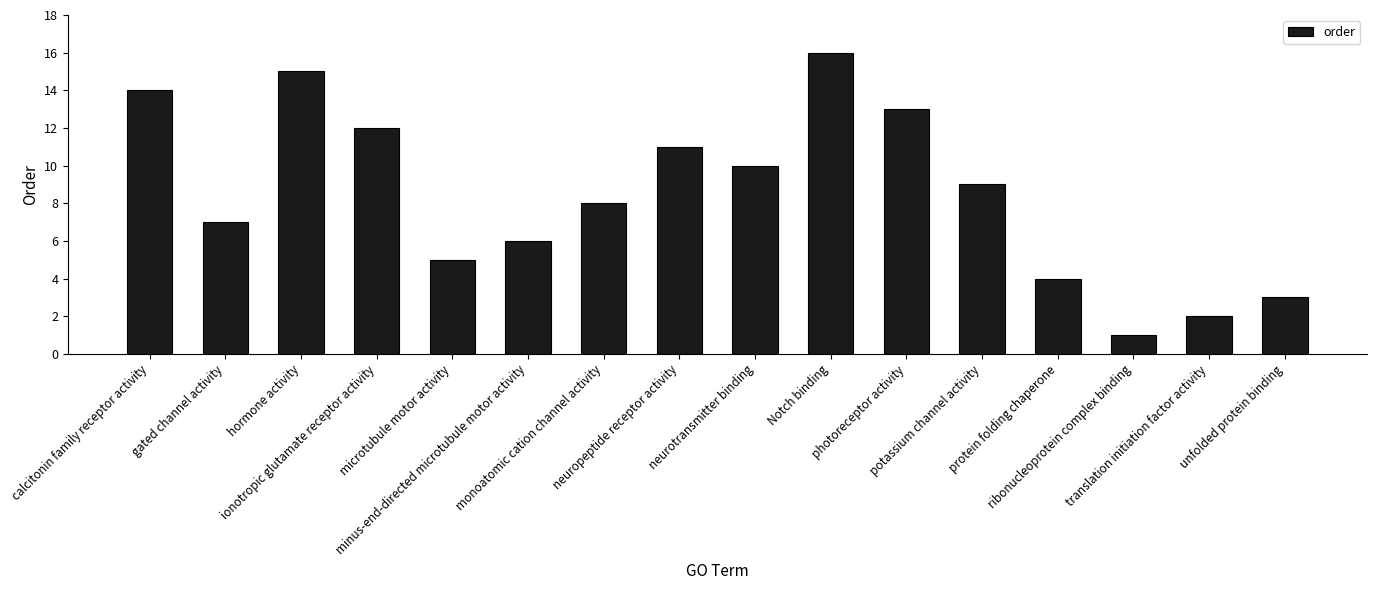

What is the label of the 4th bar from the right?

protein folding chaperone